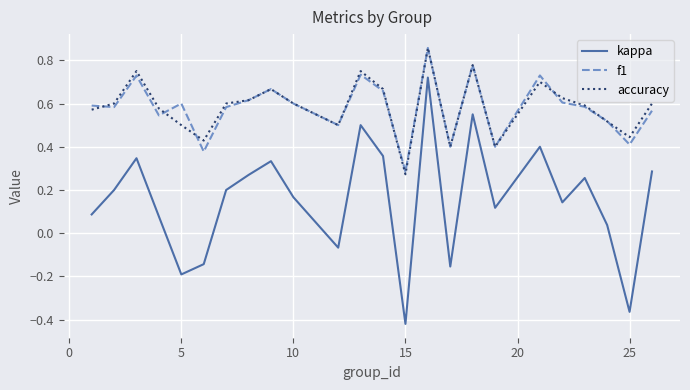

True or false: accuracy and kappa cross at least once.

False